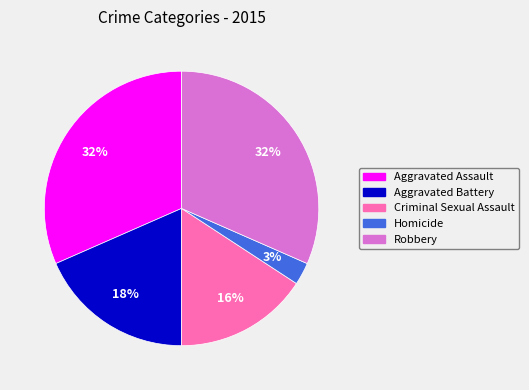

The Criminal Sexual Assault slice represents 16% of the pie. True or false?

True